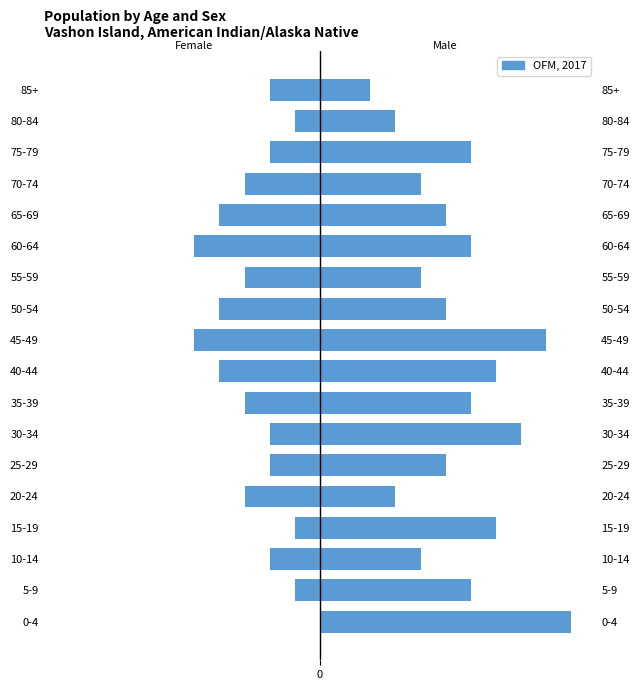

What value does the data have at 75-79?

-2